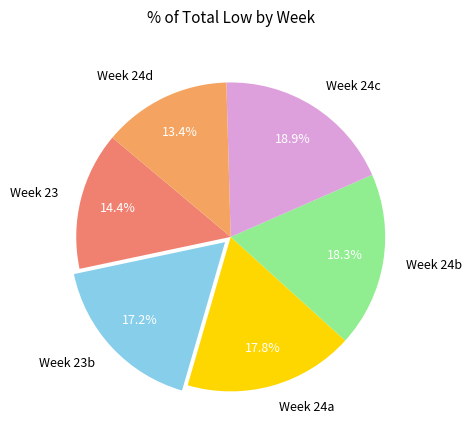

Which slice is the smallest?

Week 24d